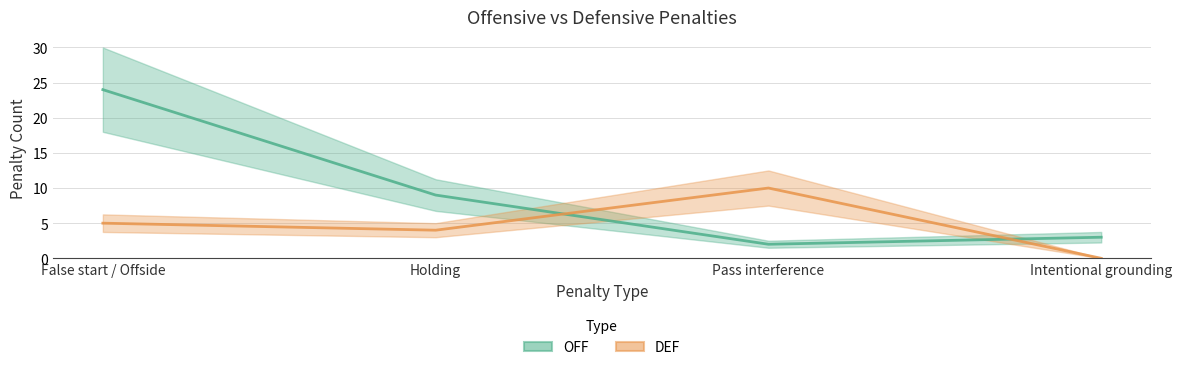

Between Holding and Pass interference, which series saw the biggest shift?

OFF